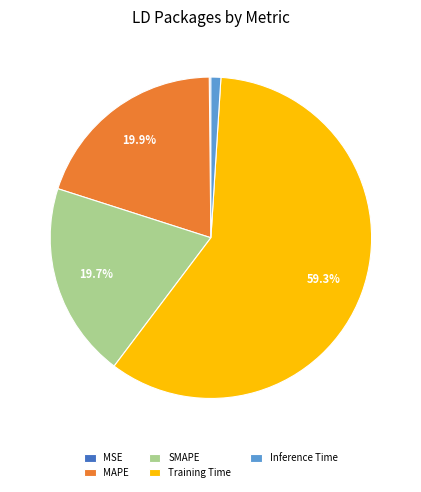

Does Training Time account for over 50% of the chart?

Yes